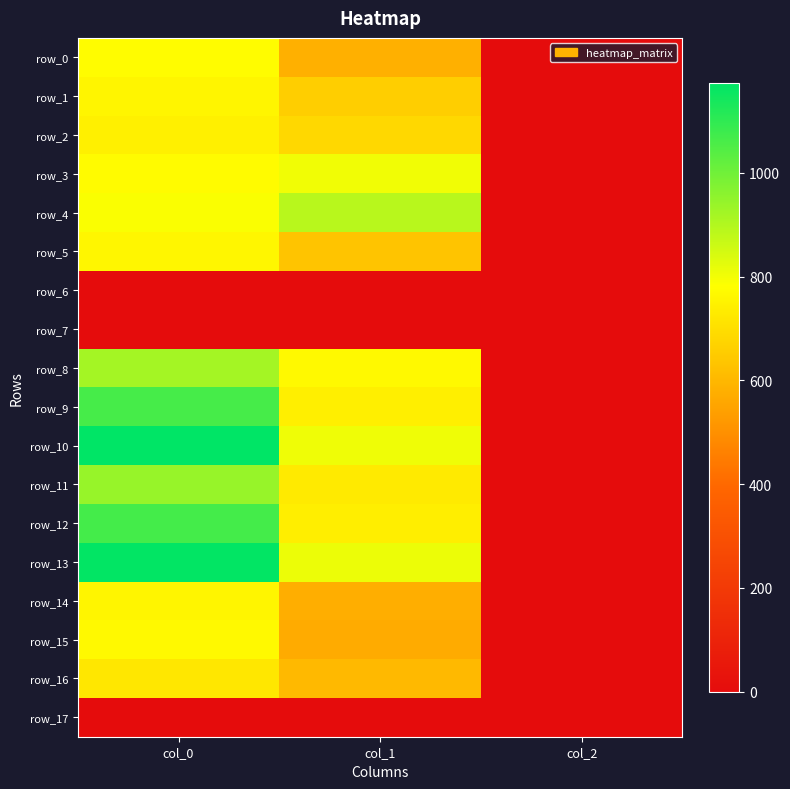

The value of row_11 at col_1 is 729.0. True or false?

True